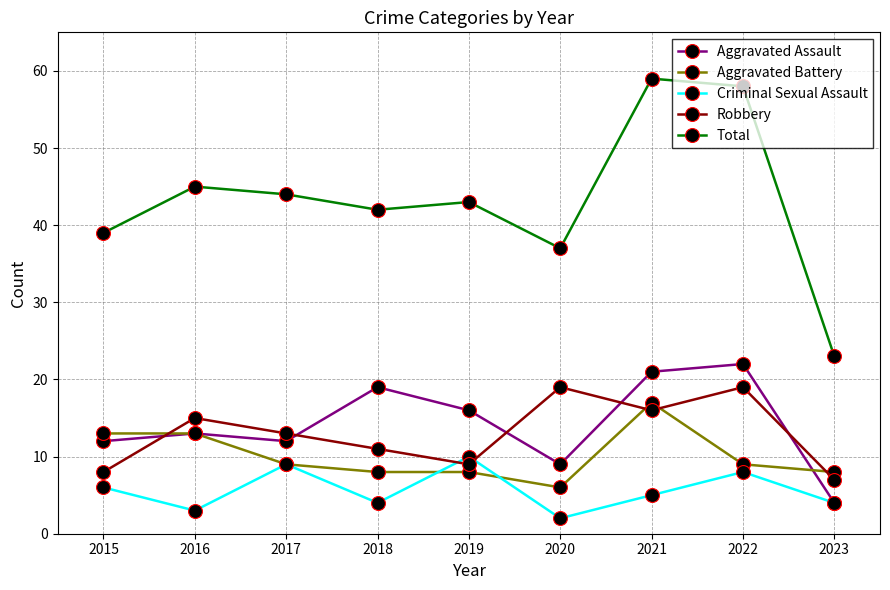

How many times do Robbery and Criminal Sexual Assault cross each other?

2